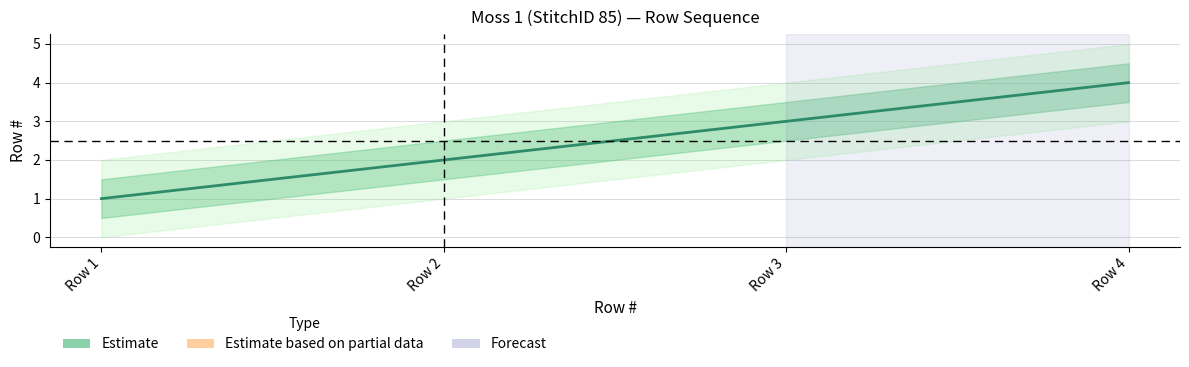

List the labels in order of value, smallest first.

Row 1, Row 2, Row 3, Row 4